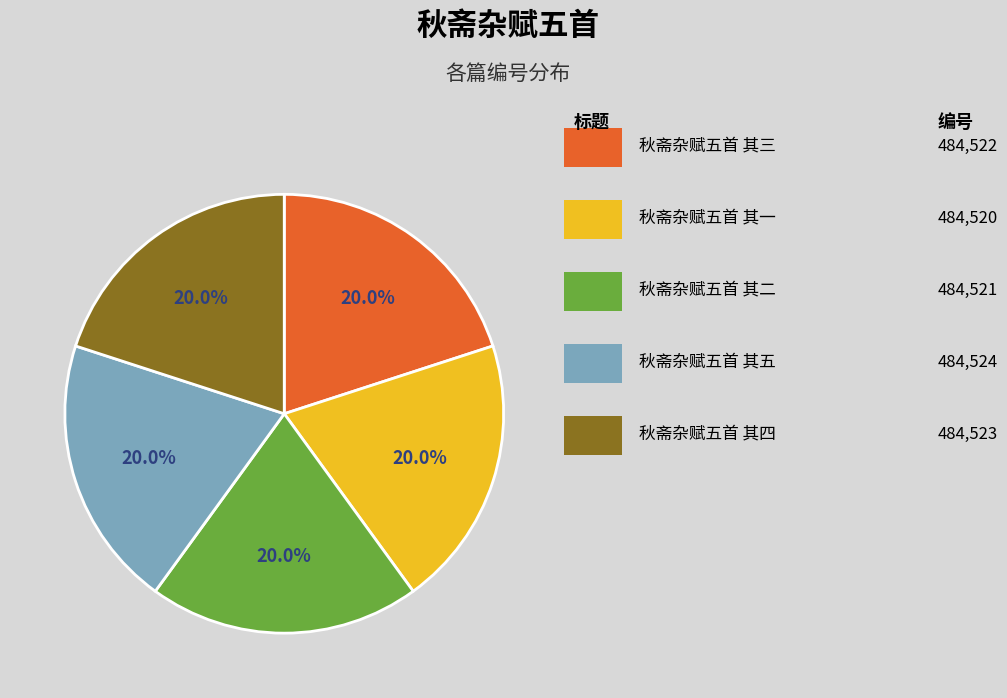

Does any single category account for the majority?

No